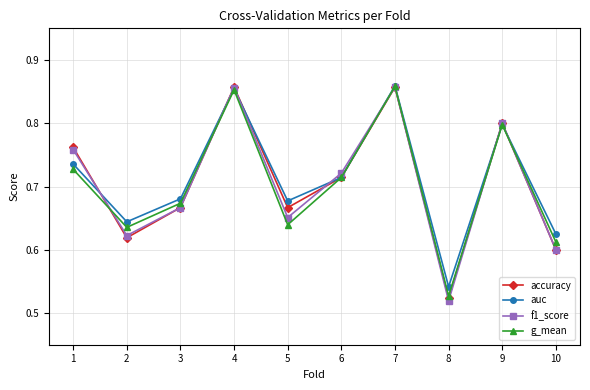

At which label does g_mean reach its minimum?

8